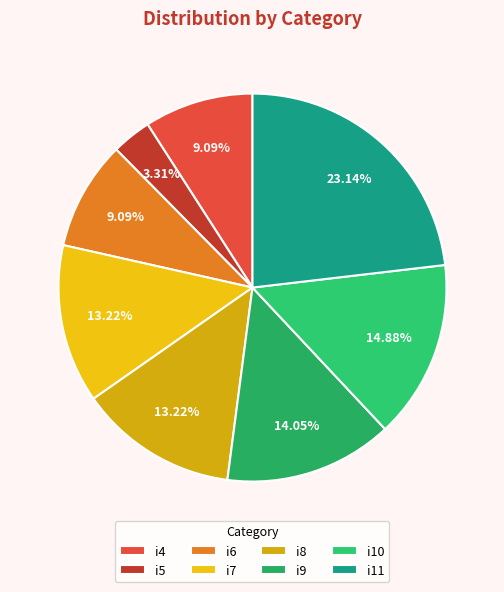

The i4 slice represents 9% of the pie. True or false?

True